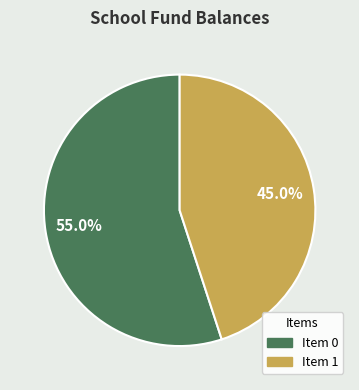

What percentage is NOT represented by Item 1?

55.0%